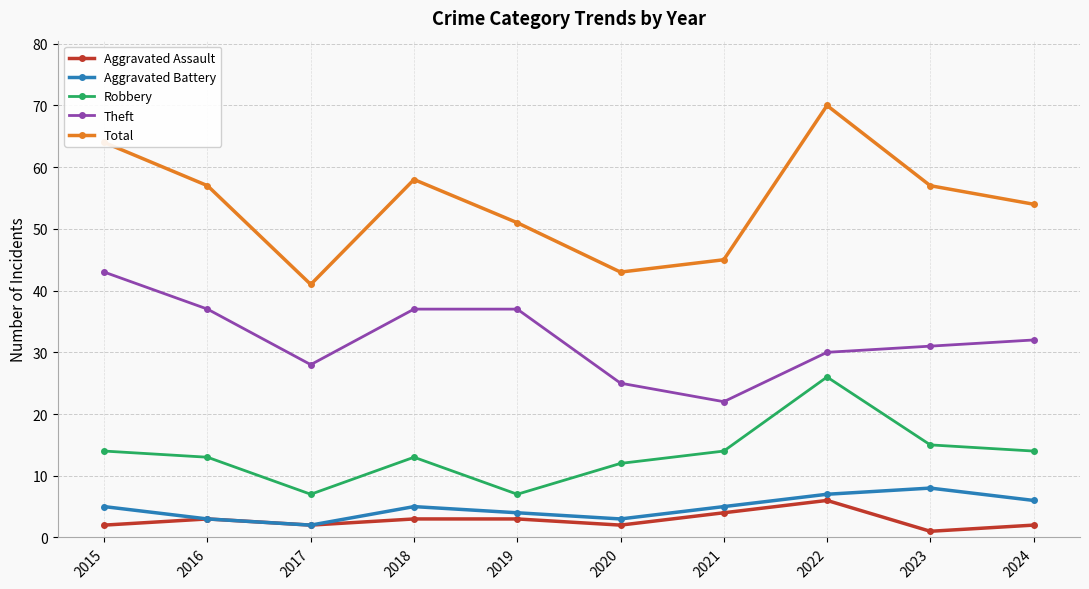

What is the value of the Robbery point at the 3rd from the left?

7